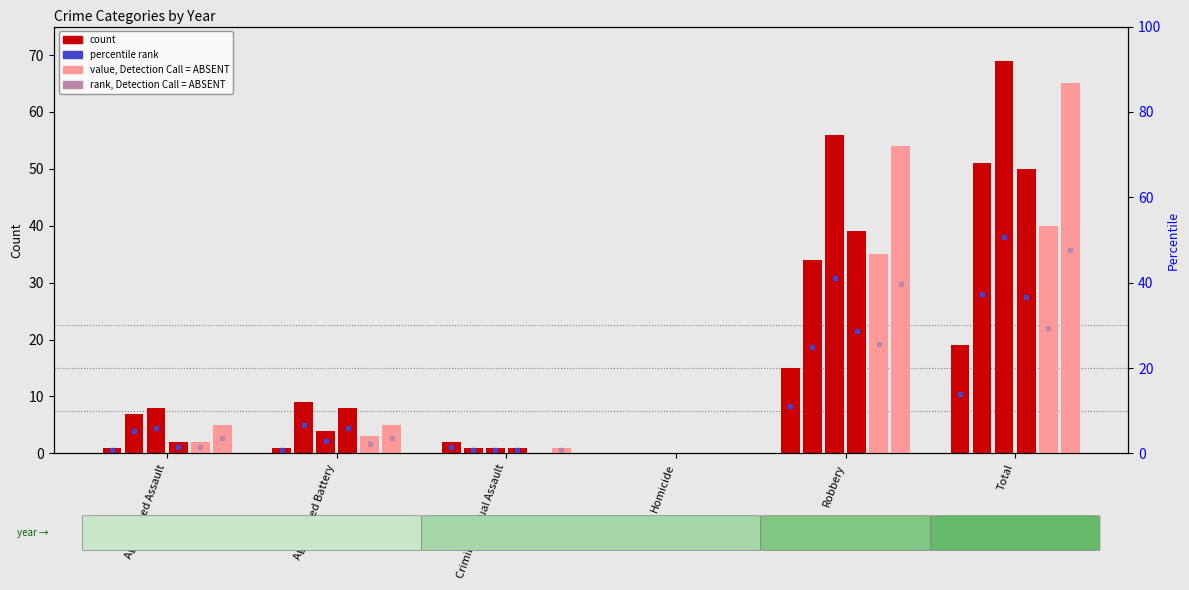

Are the bars grouped side by side (vs. stacked)?

Yes